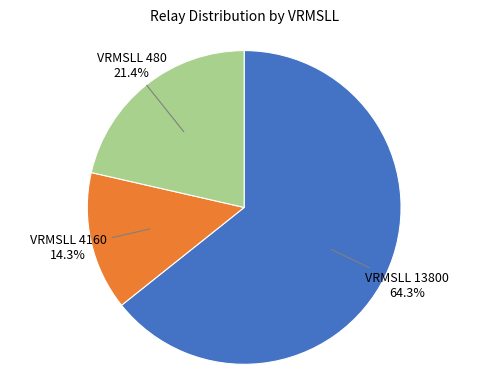

Do VRMSLL 4160 14.3% and VRMSLL 13800 64.3% together represent more than half of the pie?

Yes